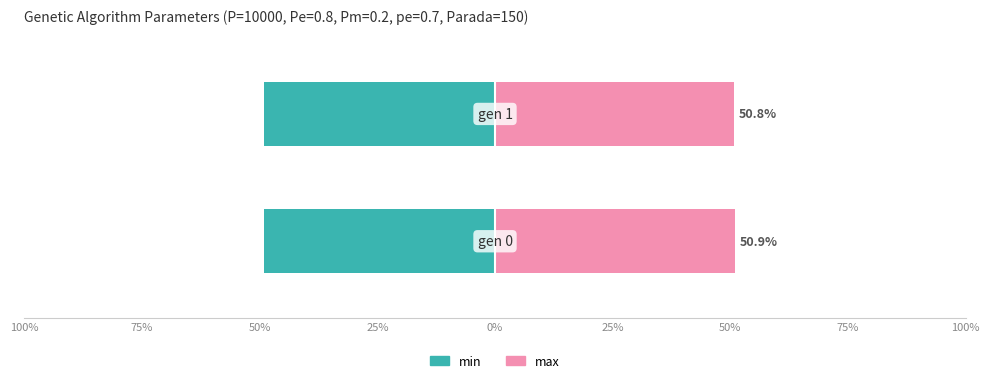

List the series in order of their peak value, highest first.

max, min